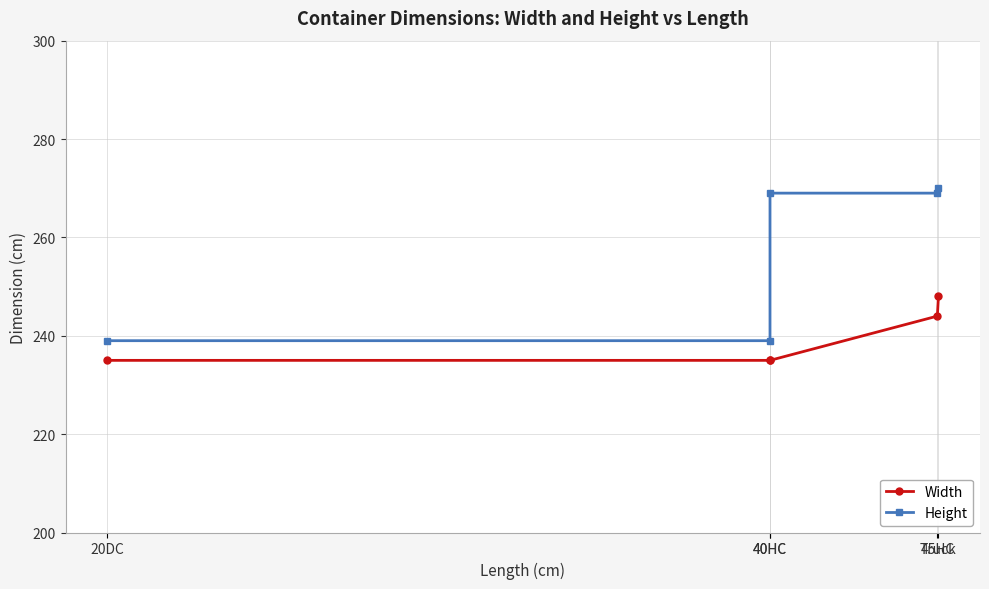

What is the label of the 4th point from the right?

40HC